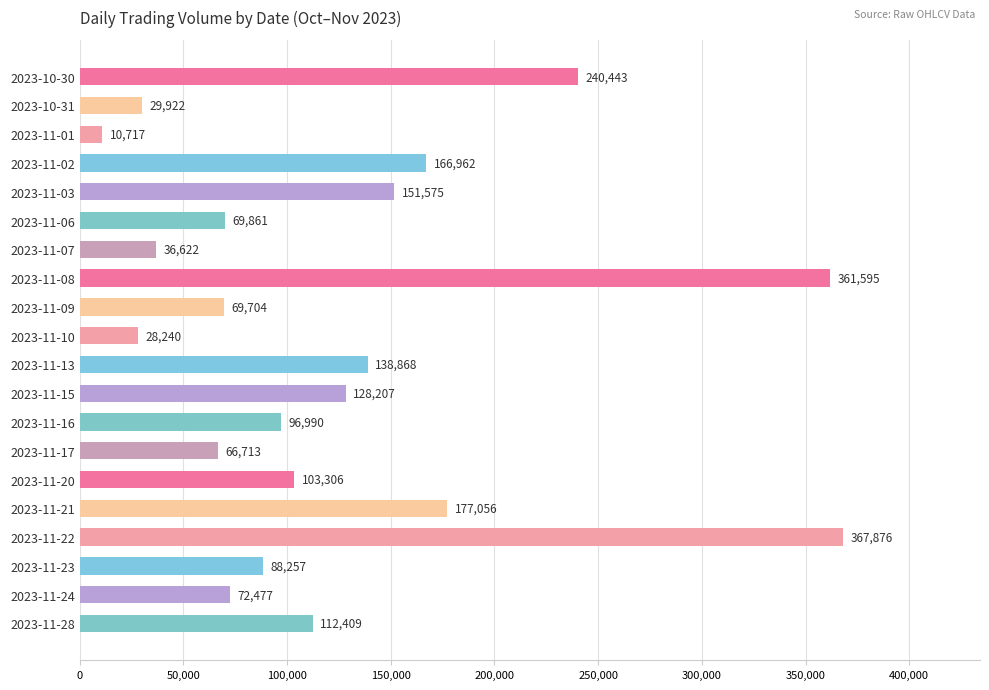

What is the average value?

125890